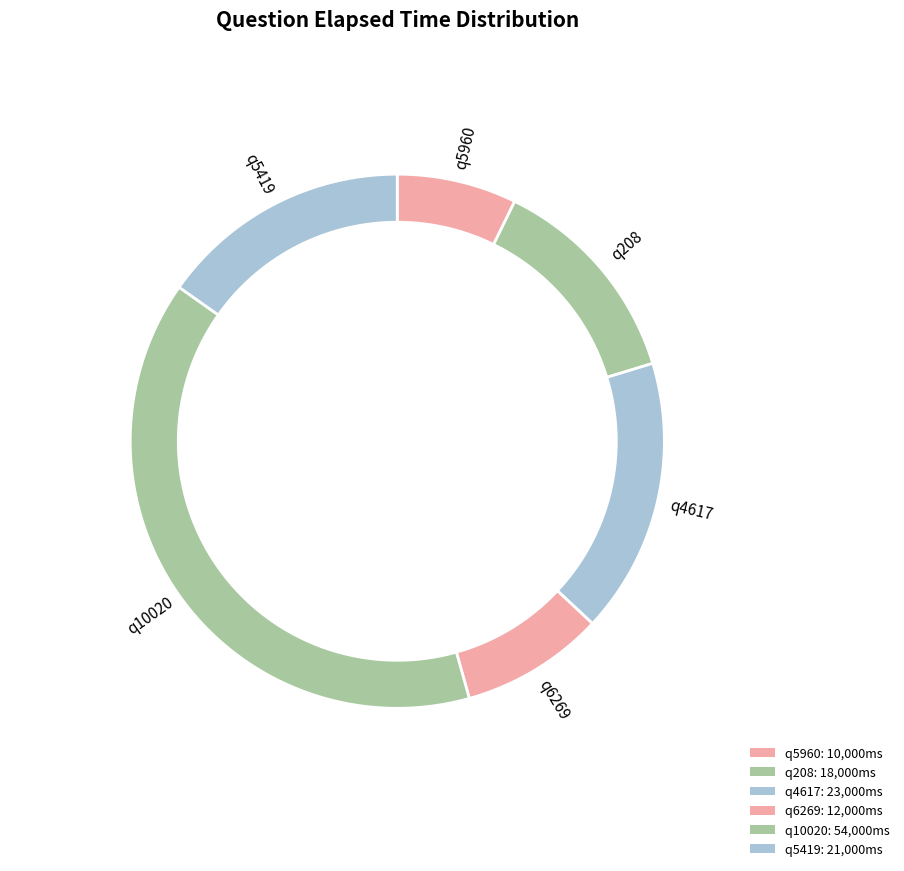

To the nearest percent, what is the difference between the largest and smallest slice percentages?

32%